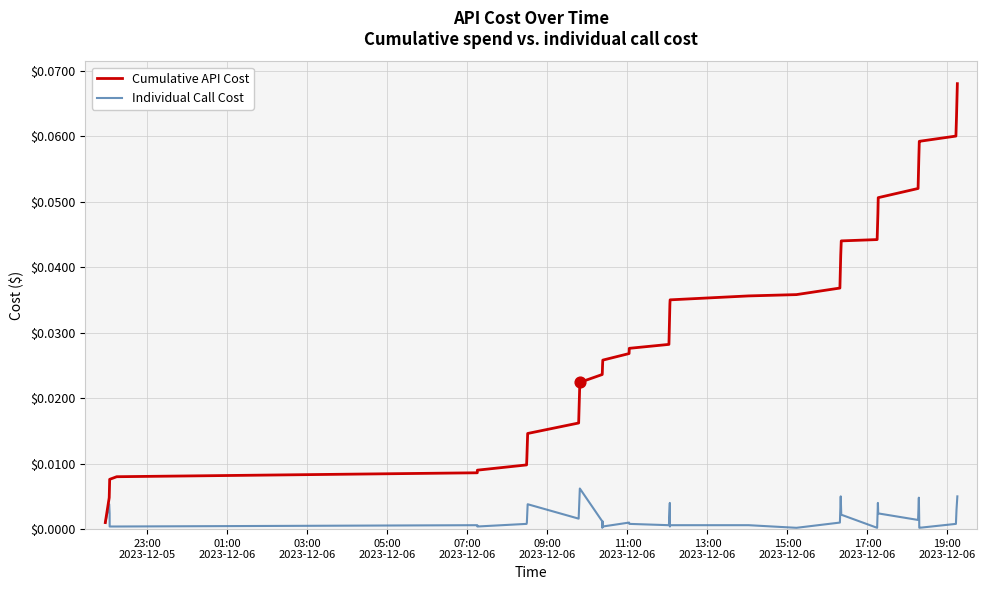

Which series has the widest spread of values?

Cumulative API Cost